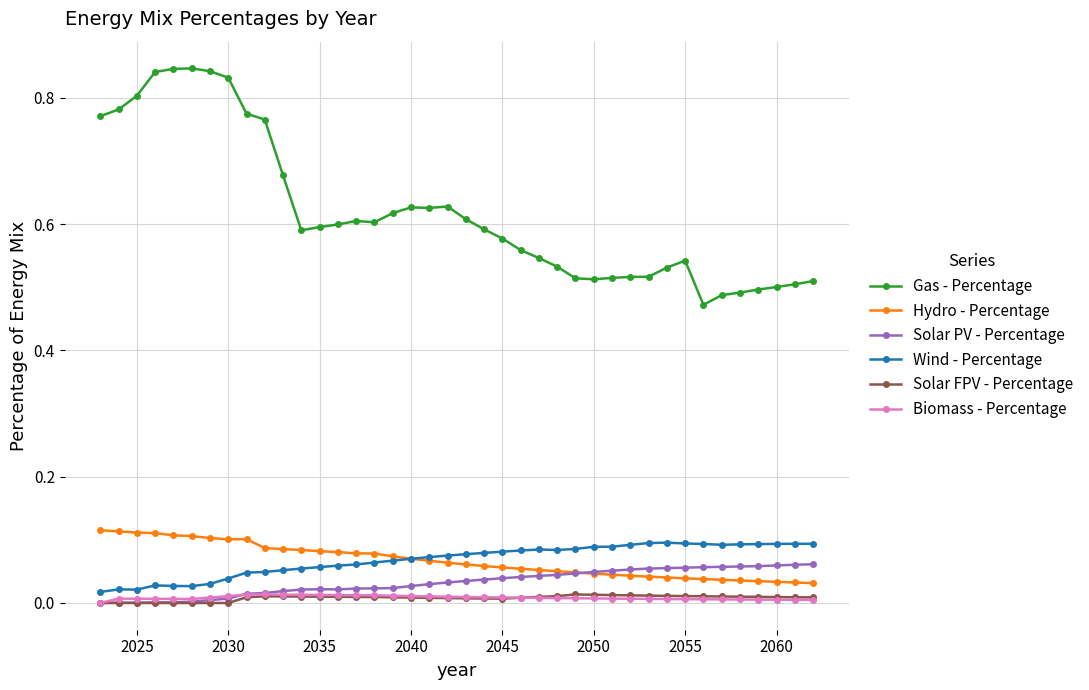

True or false: Solar FPV - Percentage and Gas - Percentage cross at least once.

False